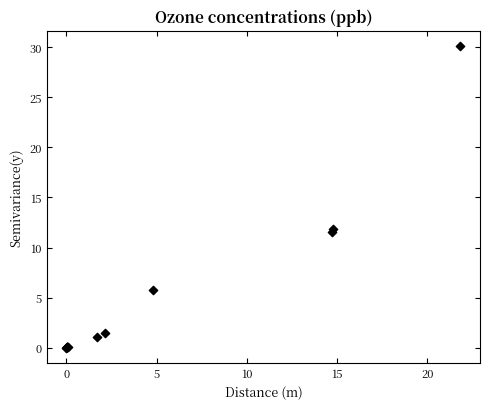

What Y value in the scatter plot is closest to 15?

11.9